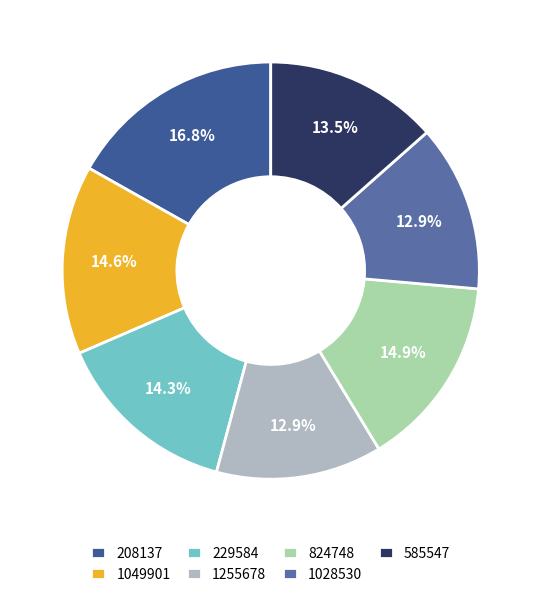

How much of the chart is everything except 1255678?

87.1%